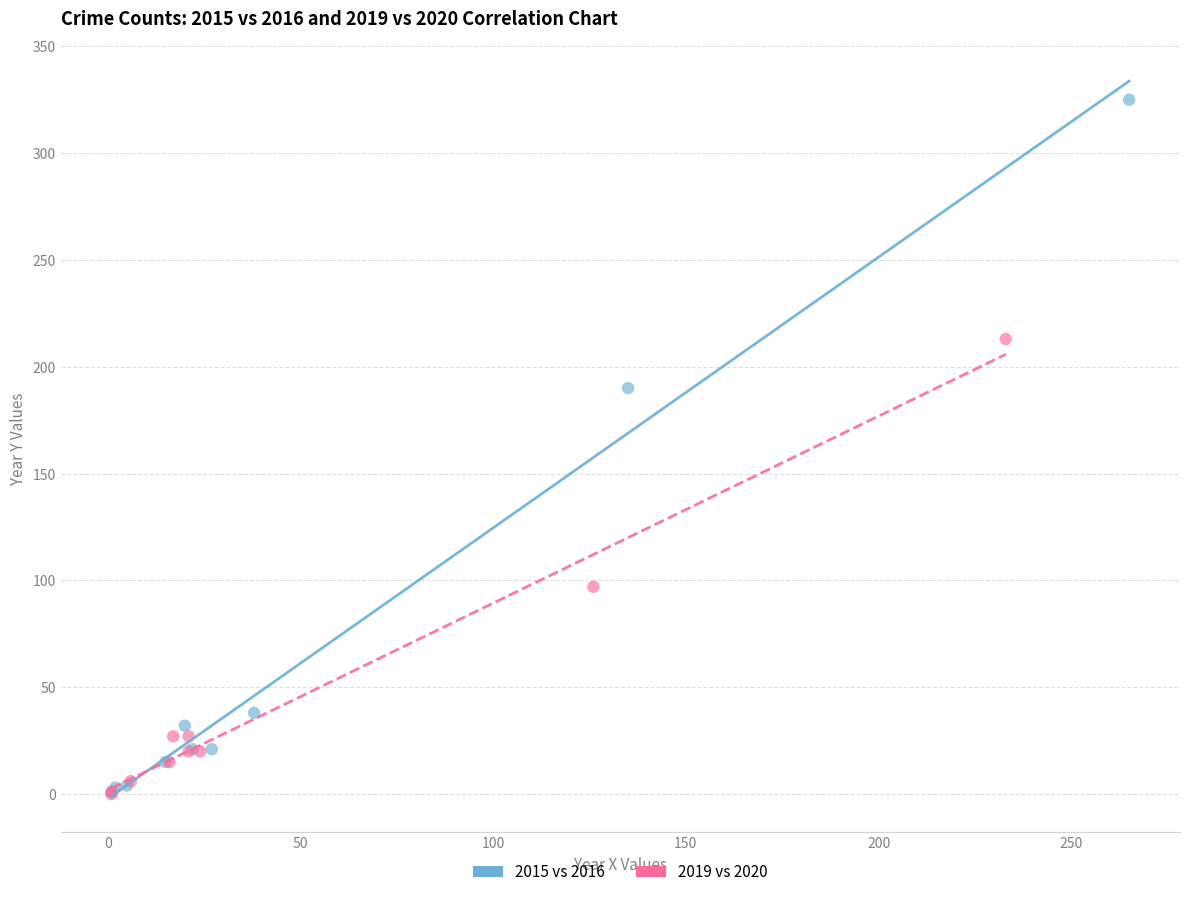

Which series reaches the maximum Y coordinate?

2015 vs 2016